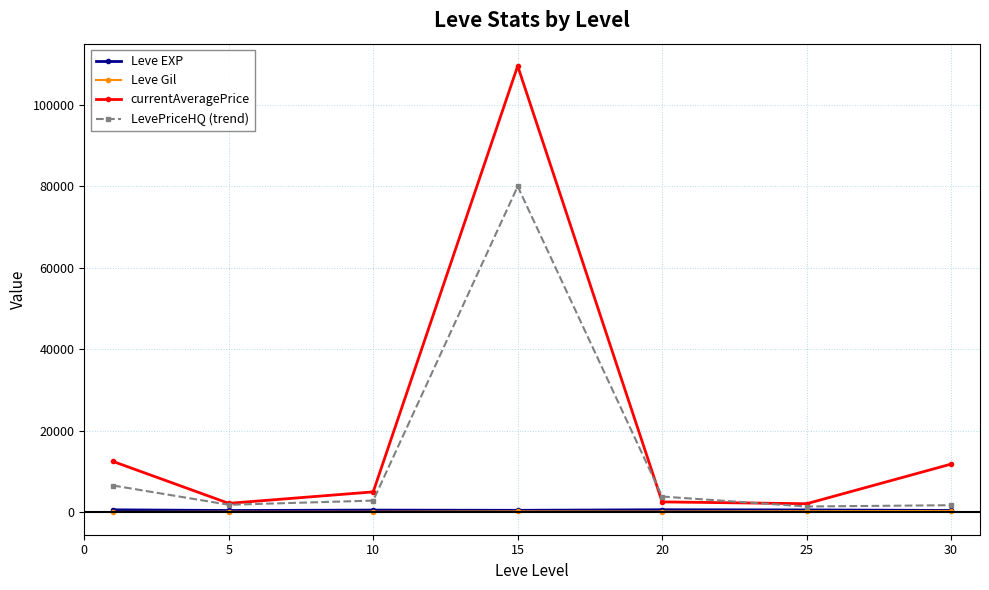

True or false: currentAveragePrice has more than 1 points higher than both neighbors.

False